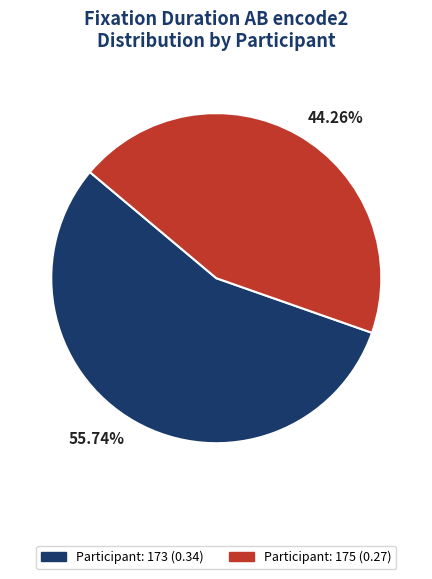

Rank the categories by value from lowest to highest.

44.26%, 55.74%